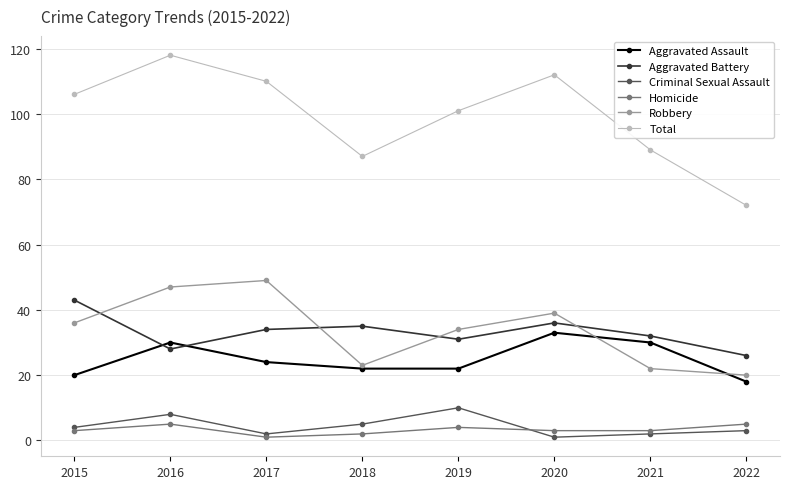

What value does the Criminal Sexual Assault series have at 2020?

1